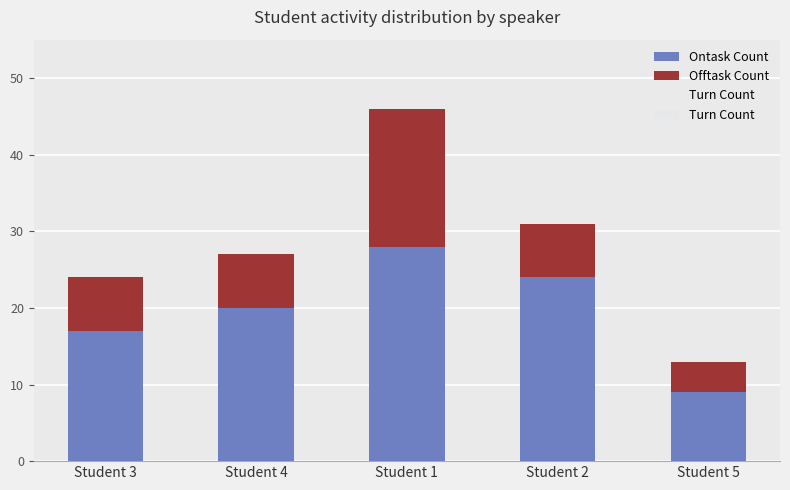

True or false: Ontask Count has a value of 24 at Student 2.

True